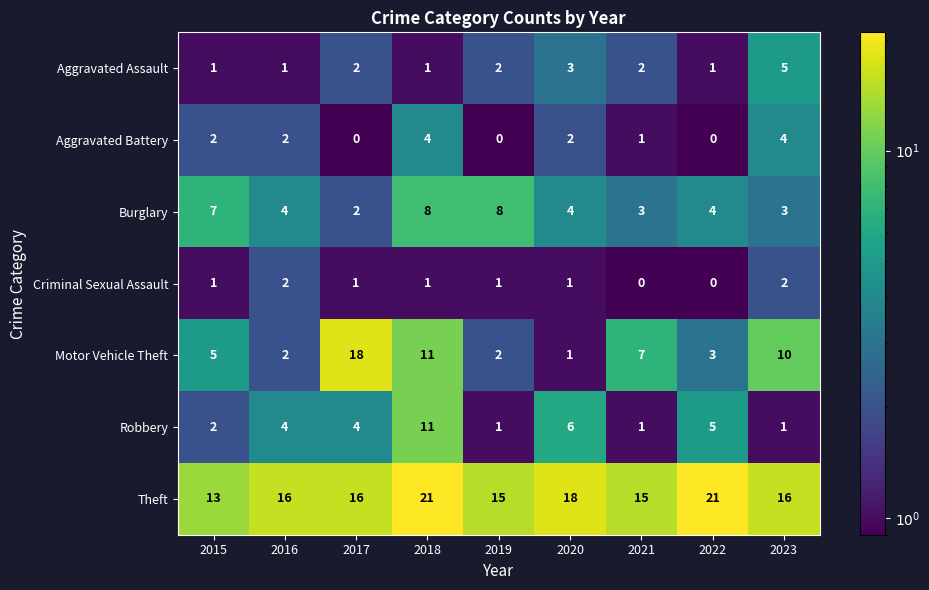

List the series in order of their peak value, highest first.

Theft, Motor Vehicle Theft, Robbery, Burglary, Aggravated Assault, Aggravated Battery, Criminal Sexual Assault